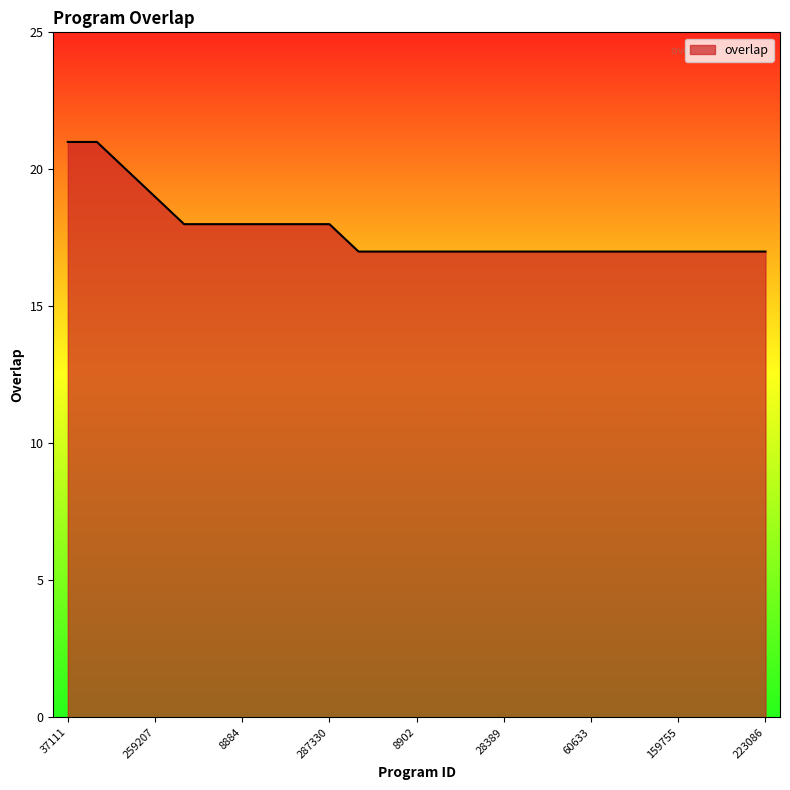

What is the greatest value displayed?

21